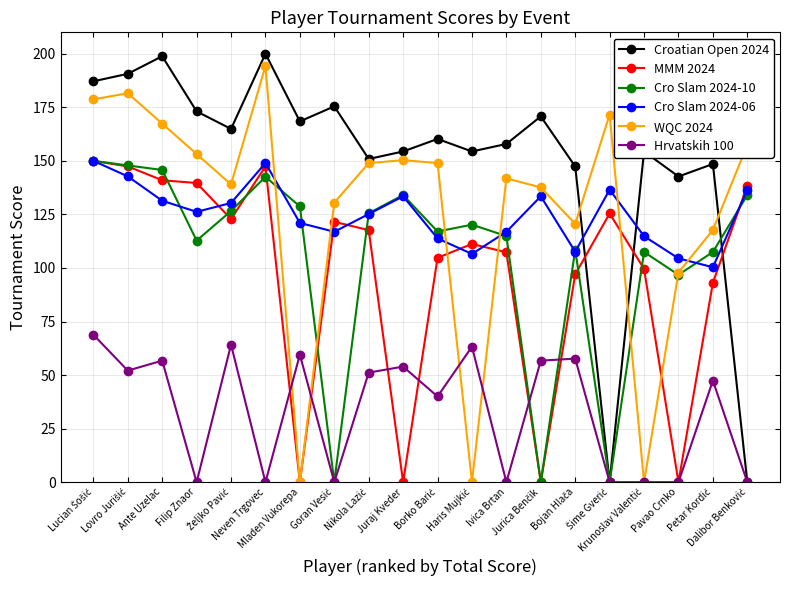

What is the maximum value for Cro Slam 2024-06?

150.0